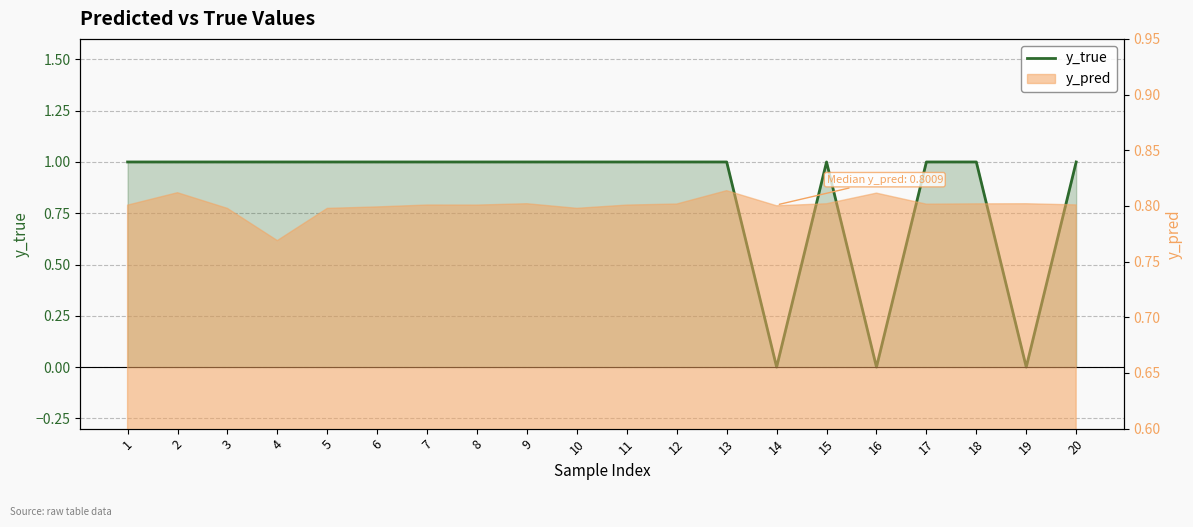

At which category does the data reach its first local peak?

15